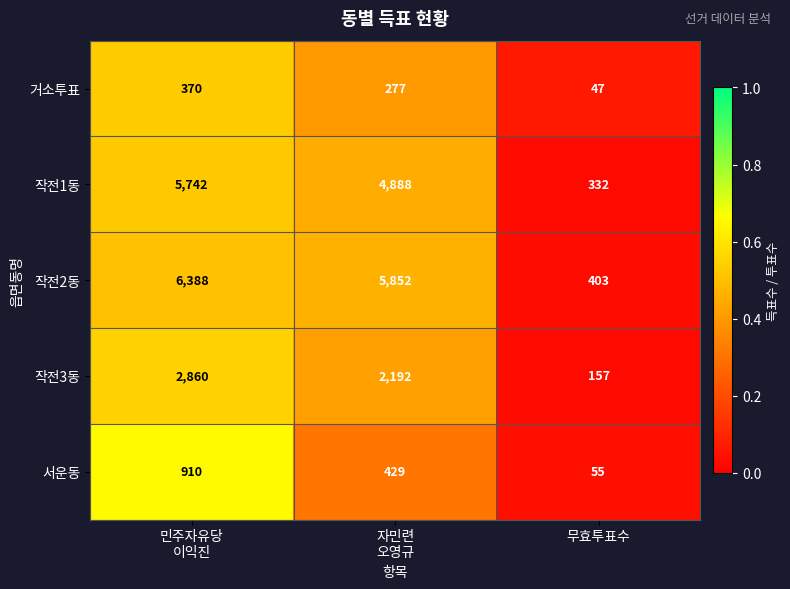

Between 민주자유당
이익진 and 자민련
오영규, which series saw the biggest shift?

작전1동